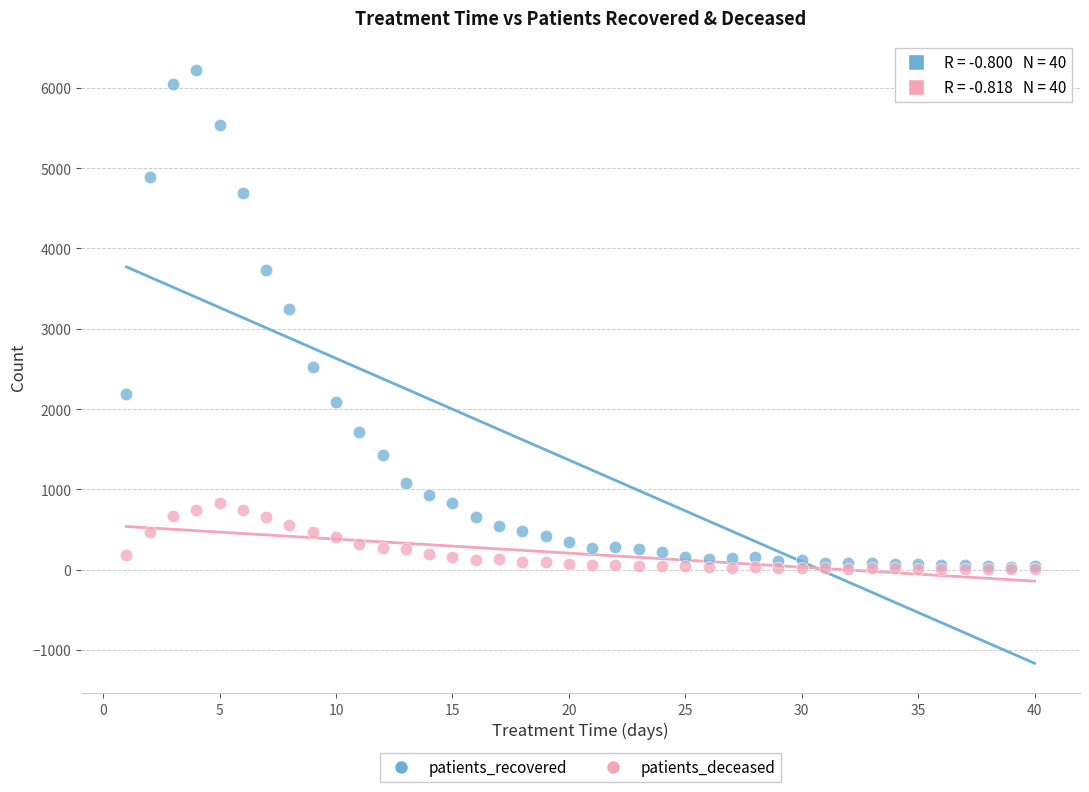

Across all series, what Y value is closest to 3111?

3250